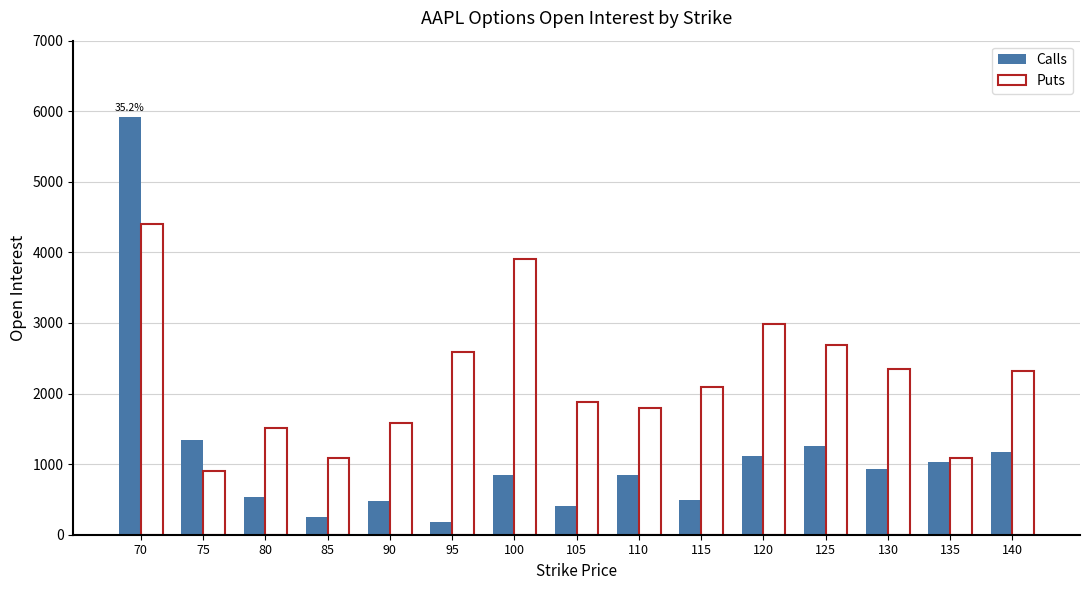

List the series in order of their overall mean, highest first.

Puts, Calls